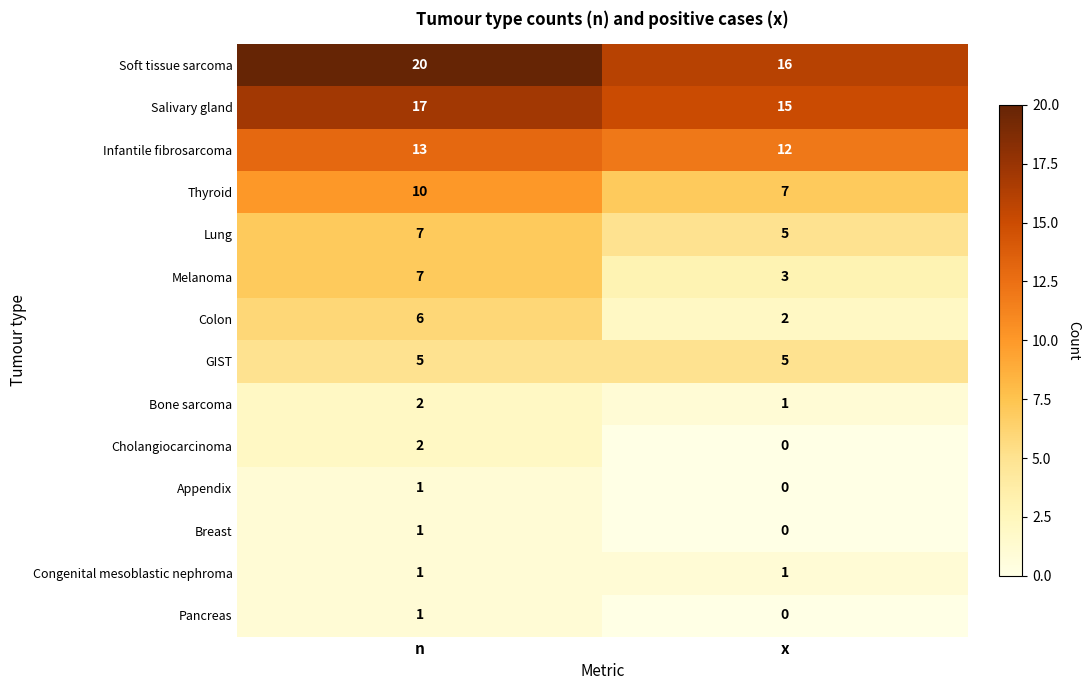

The value of Lung at x is 7. True or false?

False